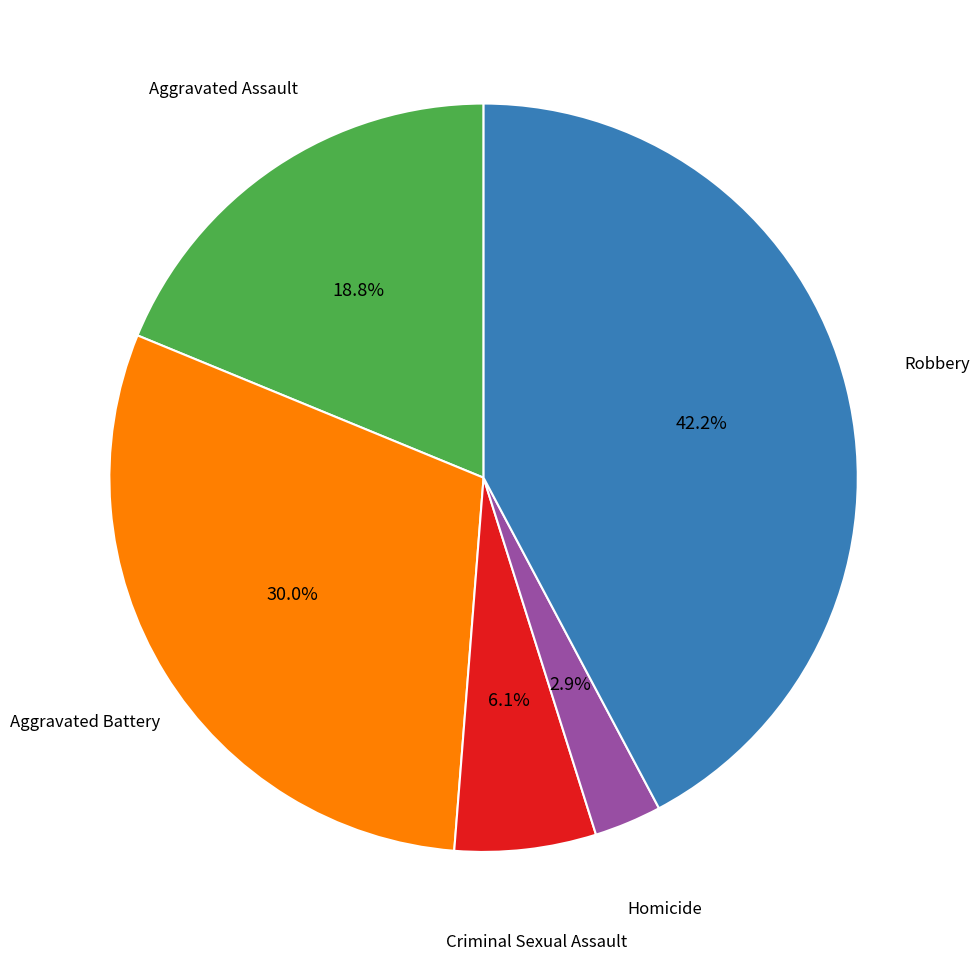

Does any single category account for the majority?

No